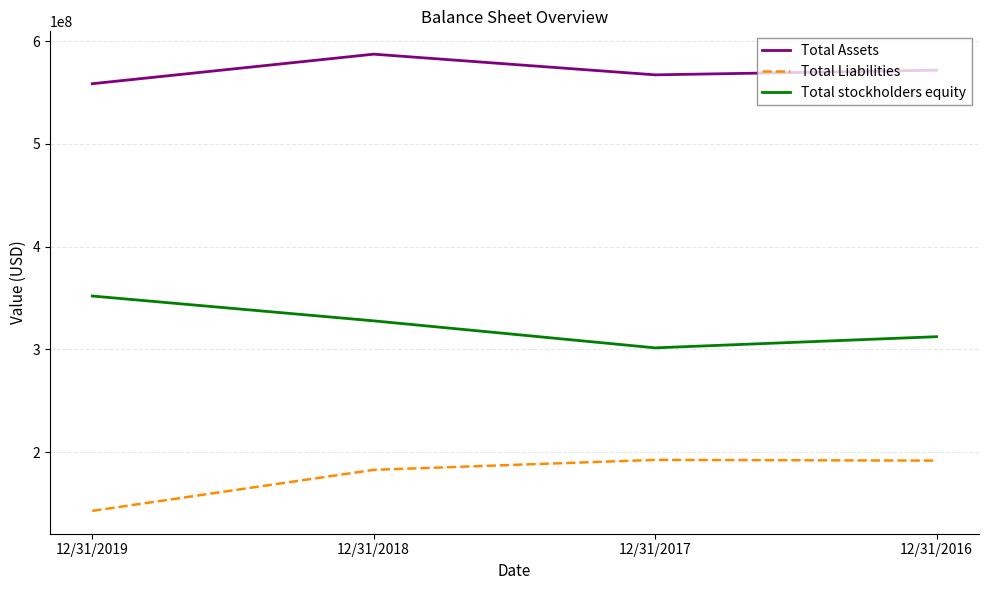

What is the lowest value of the Total Assets series?

558484000